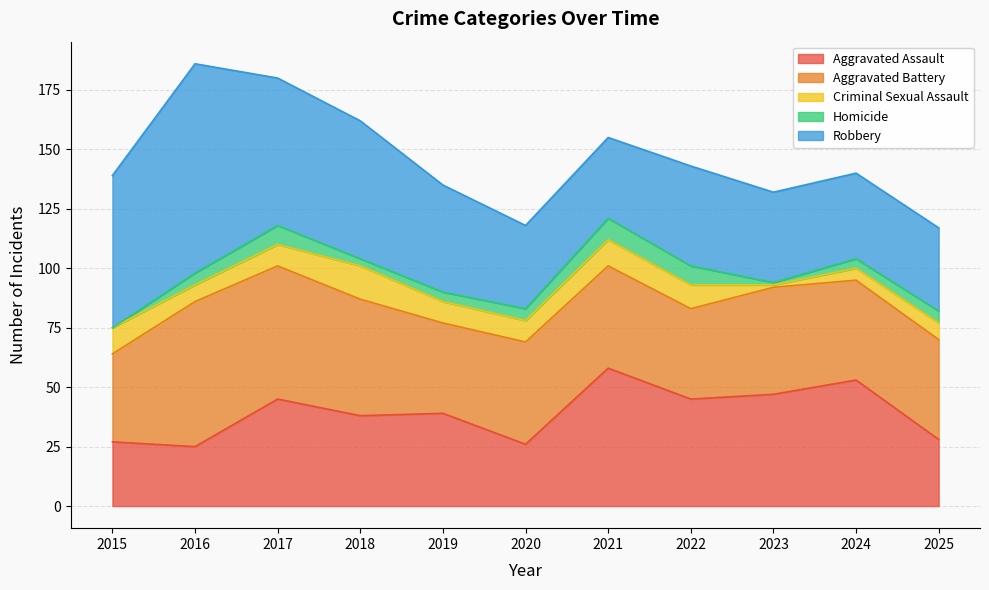

What is the difference between the Criminal Sexual Assault values at 2017 and 2022?

1